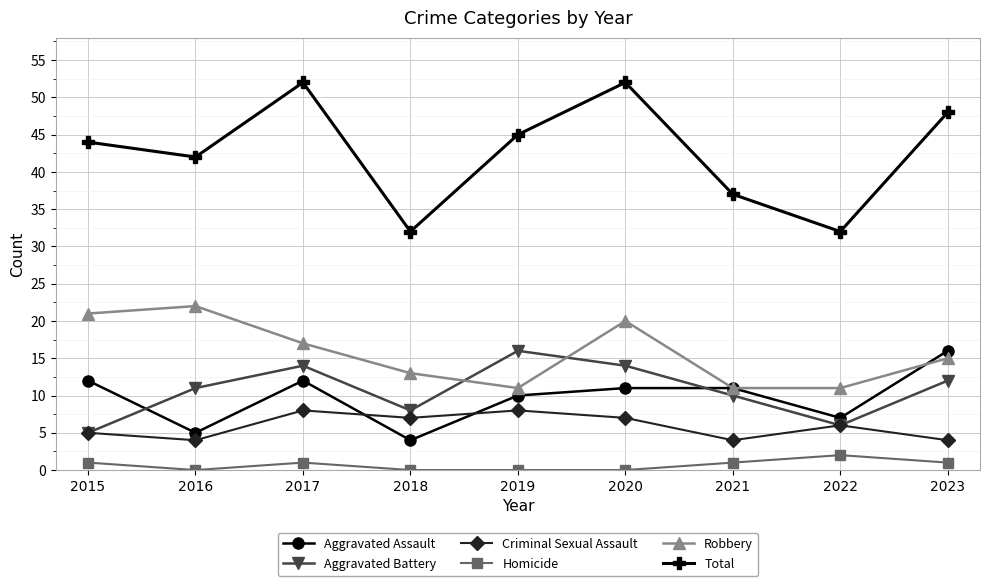

In Homicide, how many points are higher than both neighbors (excluding endpoints)?

2